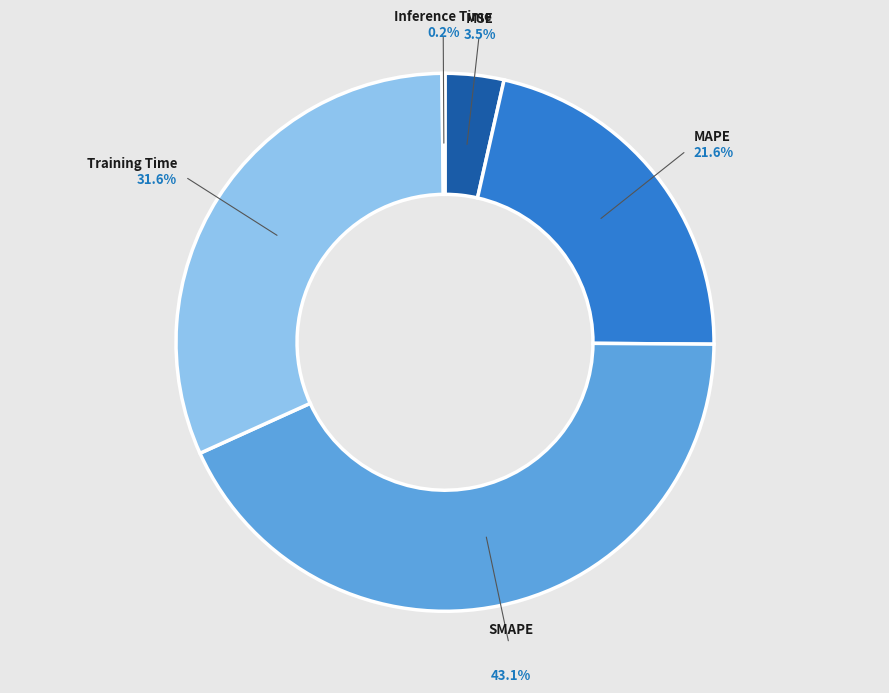

Is there any slice that represents more than half of the pie?

No